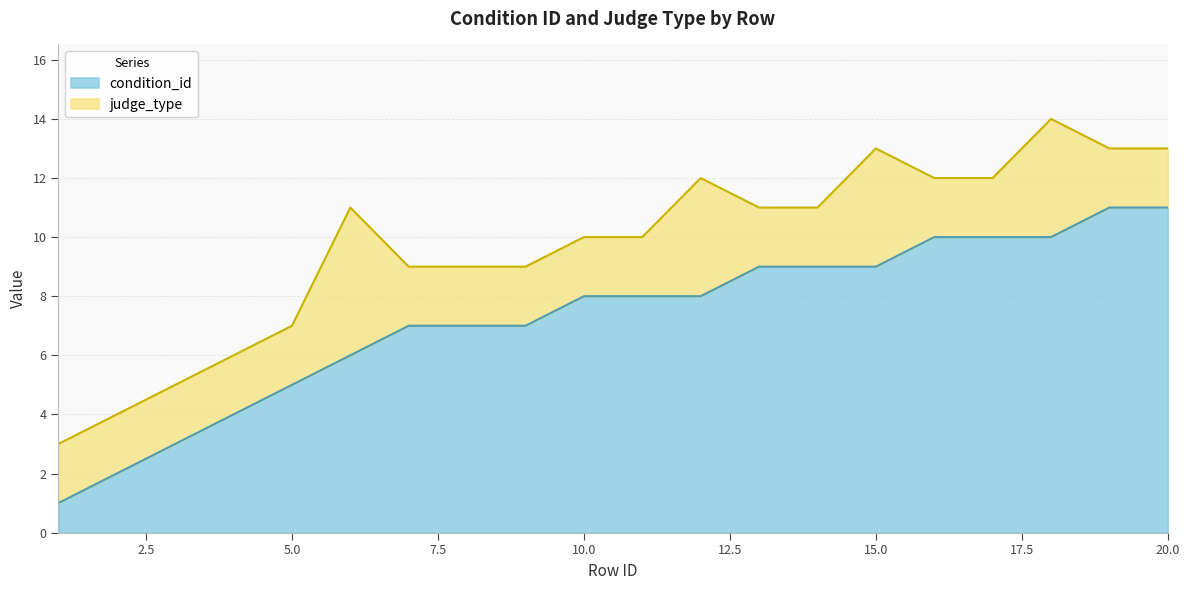

Reading left to right, extract all data points from this chart.

1	2	3	4	5	6	7	7	7	8	8	8	9	9	9	10	10	10	11	11